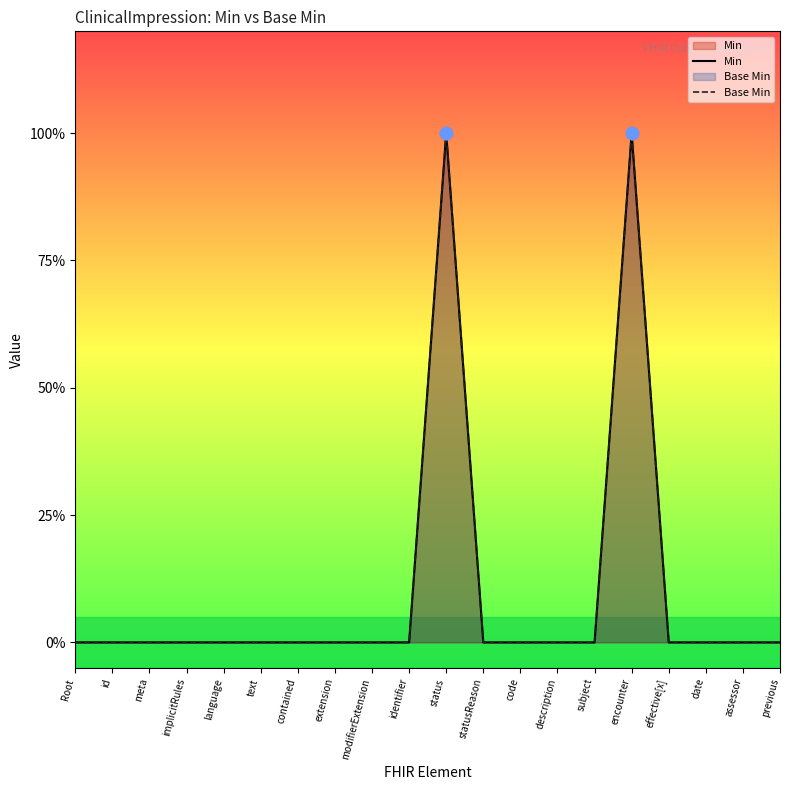

Which series has the largest Y range (max minus min)?

Min